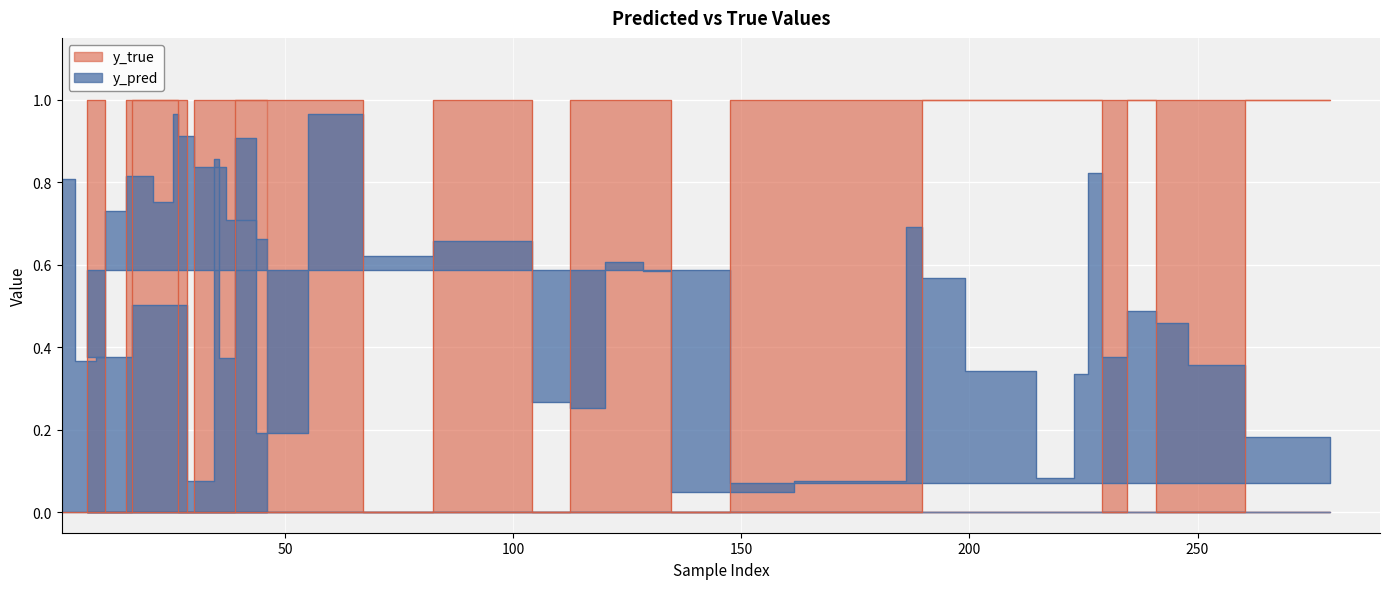

Which series ends up on top after the final intersection of y_true and y_pred?

y_true